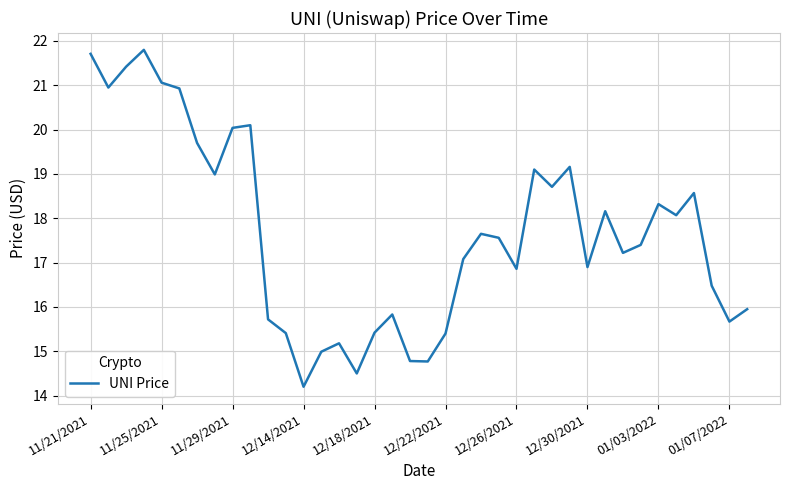

What is the difference between the maximum and minimum values?

7.6